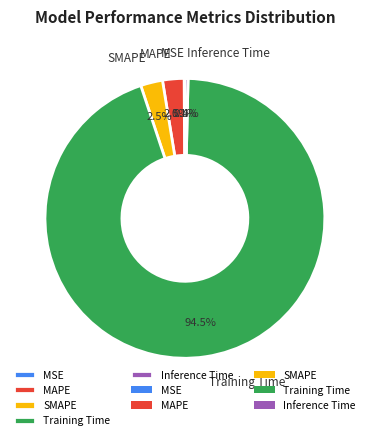

Does SMAPE account for over 50% of the chart?

No